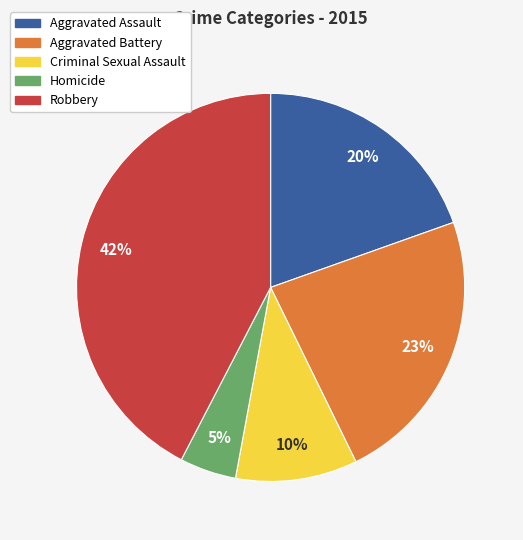

Between Homicide and Aggravated Assault, which is larger?

Aggravated Assault